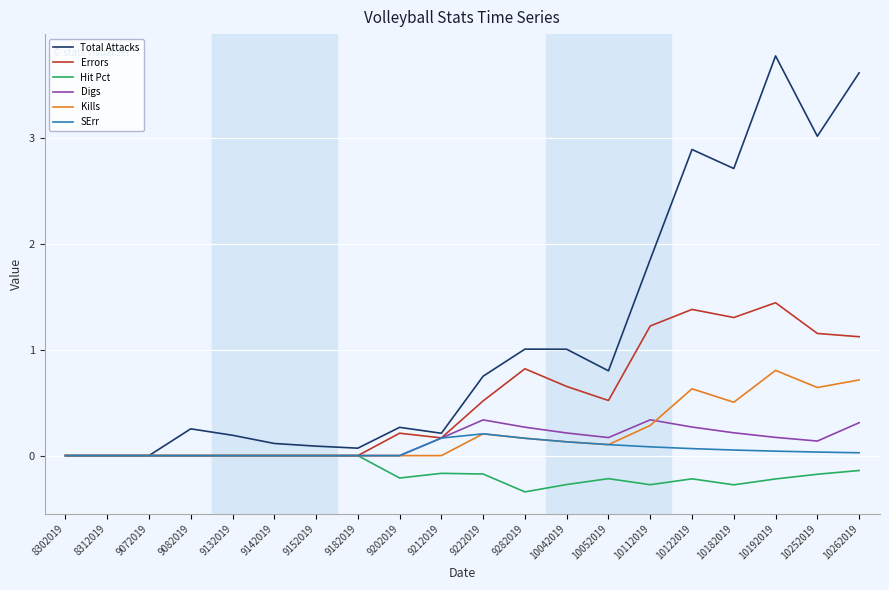

Which series has the largest total across all categories?

Total Attacks